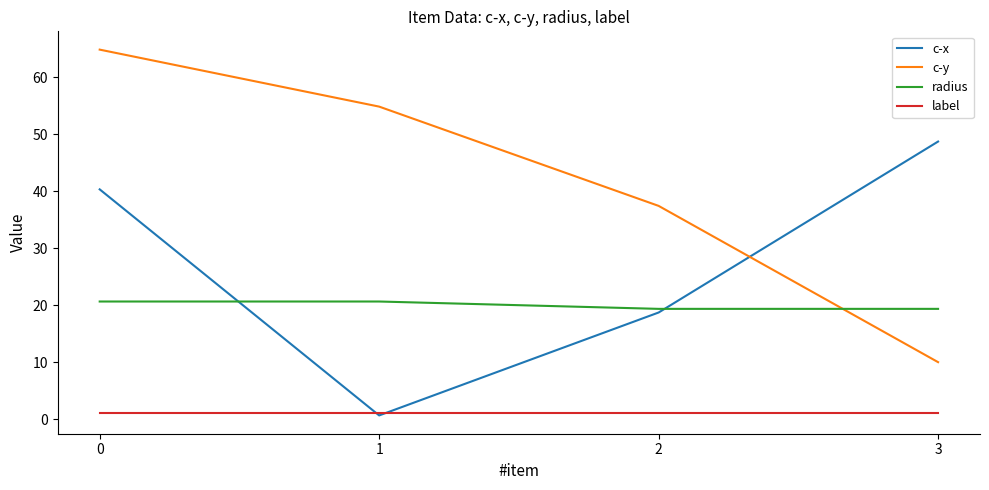

Reading left to right, list all the values displayed in this chart.

c-x: 40.3	0.7	18.7	48.7
c-y: 64.8	54.8	37.4	10.0
radius: 20.6	20.6	19.4	19.4
label: 1.0	1.0	1.0	1.0